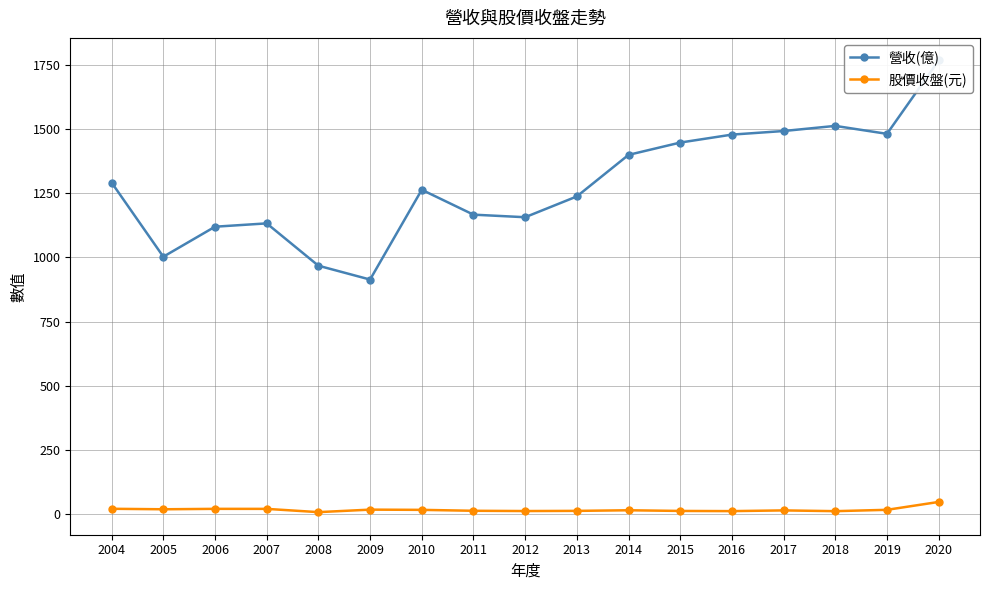

Rank the categories by 股價收盤(元) value from highest to lowest.

2020, 2004, 2006, 2007, 2005, 2009, 2019, 2010, 2014, 2017, 2011, 2013, 2015, 2012, 2016, 2018, 2008